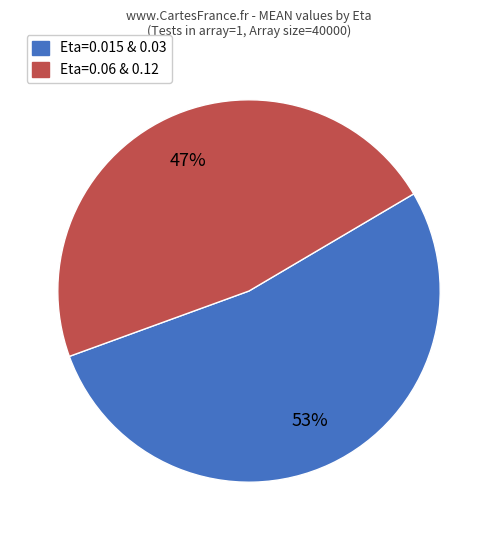

What is the ratio of the value at Eta=0.015 & 0.03 to the value at Eta=0.06 & 0.12?

1.1